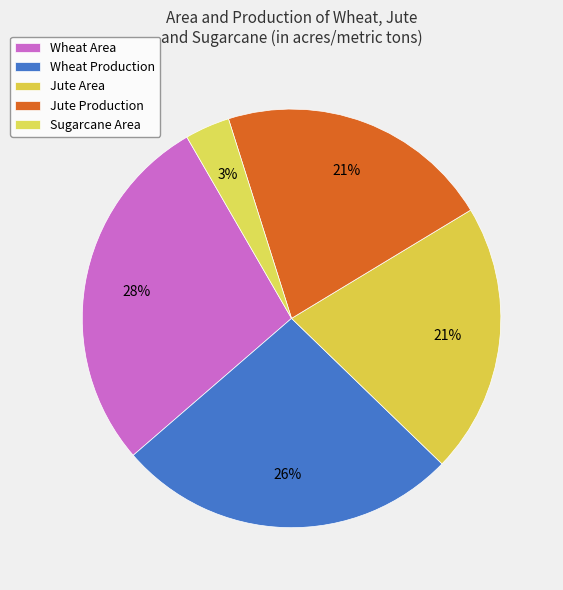

How many slices are in this pie chart?

5